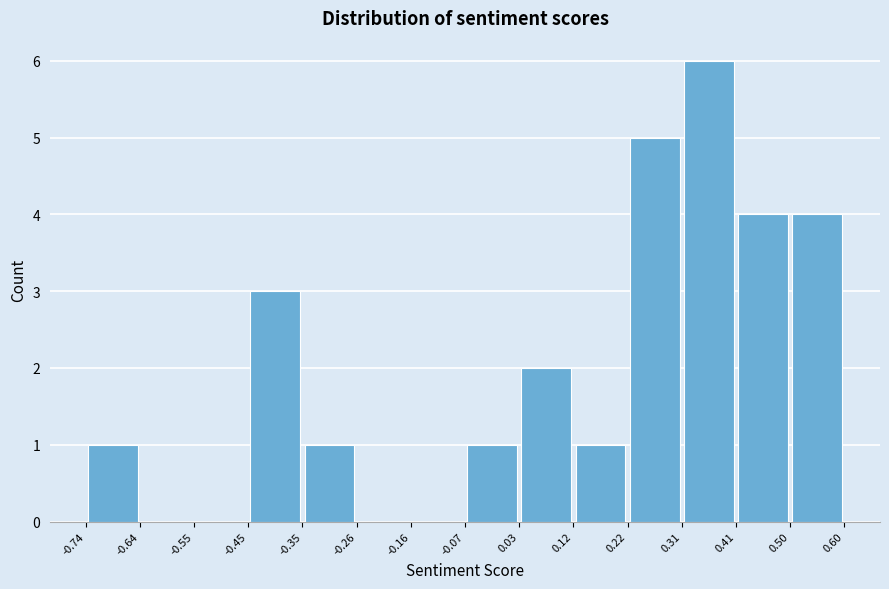

What is the height of the bar covering 0.03 to 0.12 on the x-axis? The values are not printed on the chart, so give them approximately, as read against the axis.

2